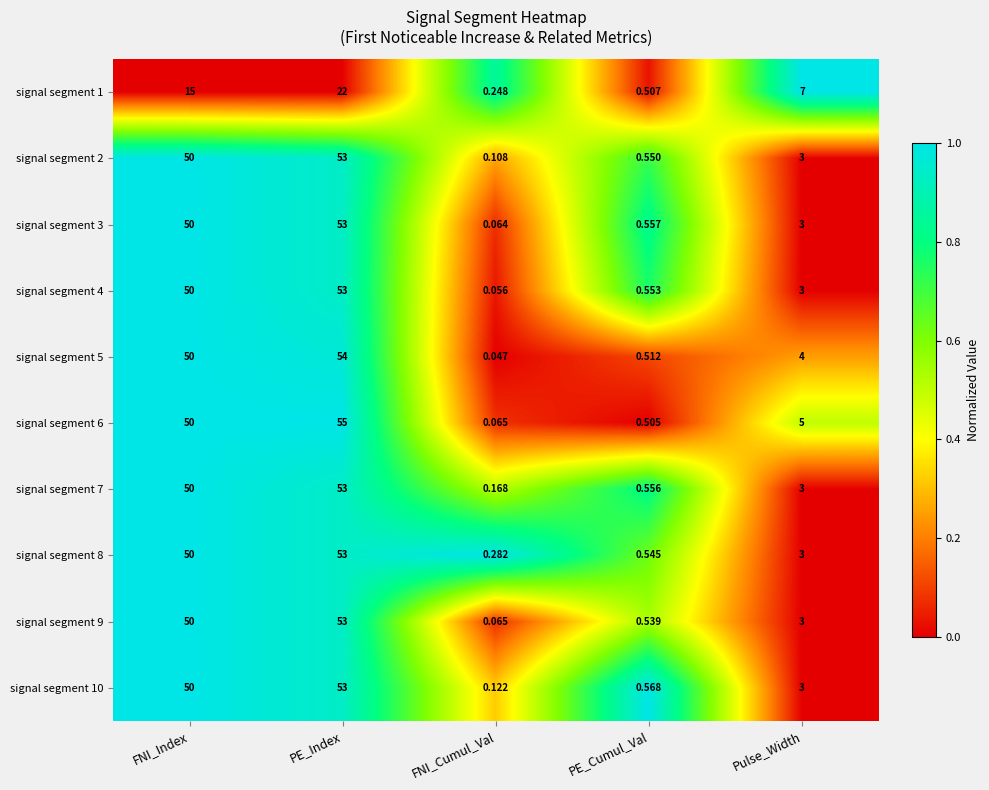

At which category is the sum across all series the highest?

PE_Index